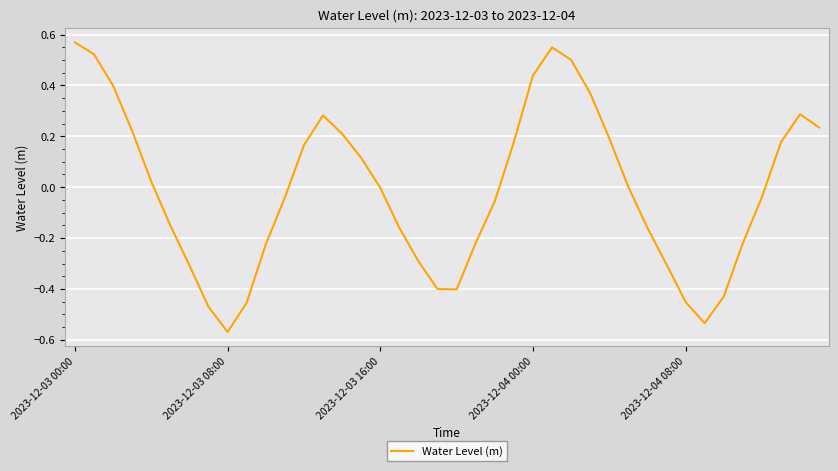

What is the value of the 16th point from the left?

0.1